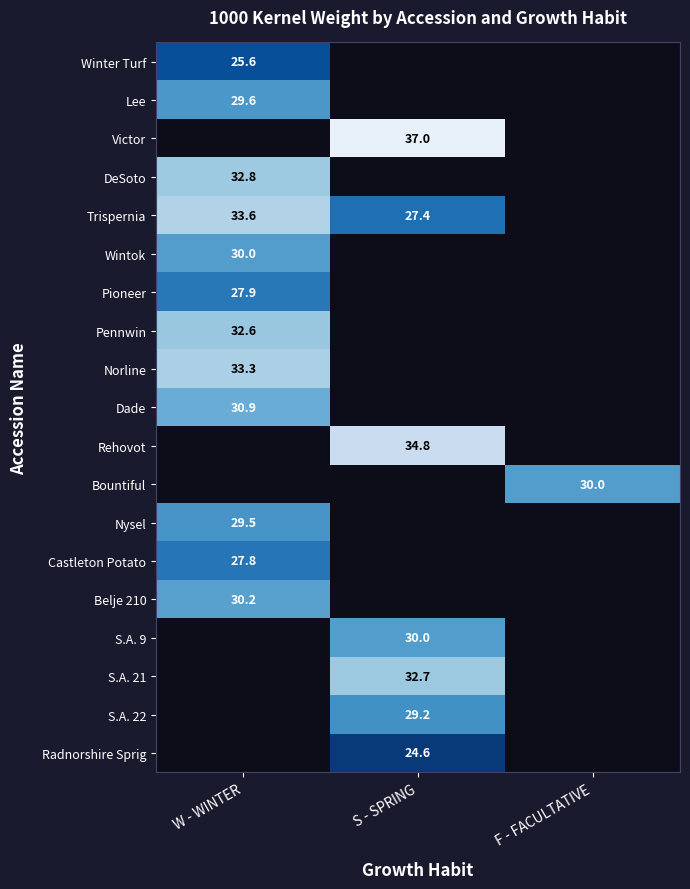

Is it true that Norline equals 33.3 at W - WINTER?

True